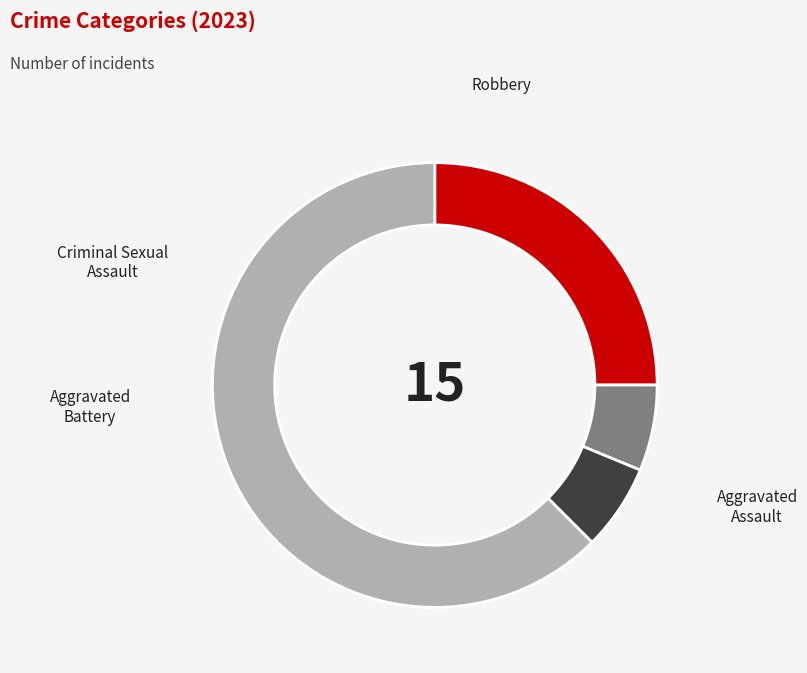

Is it true that Robbery is 68% of the pie?

False